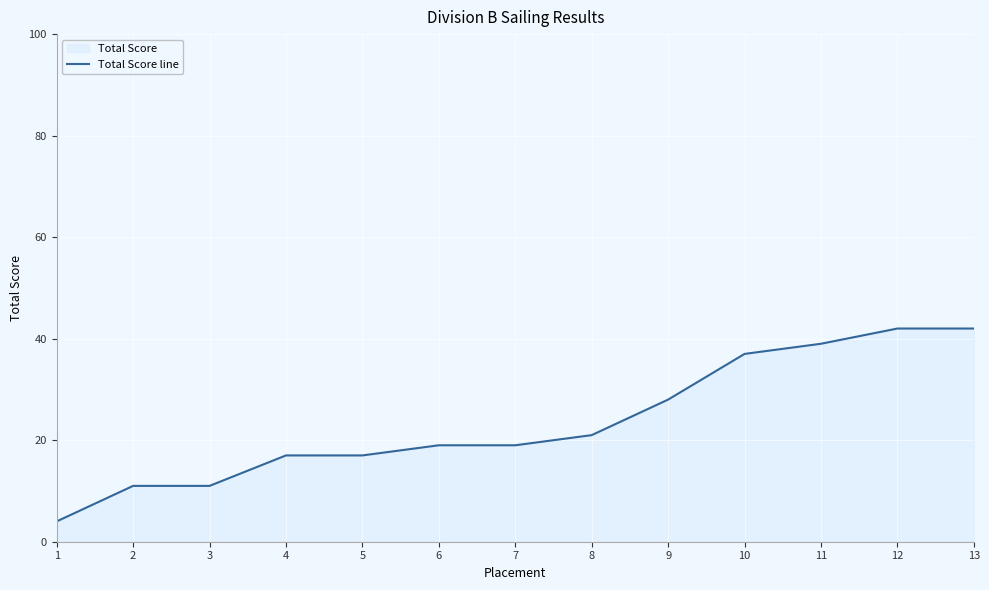

What is the approximate value at 8, to the nearest 5?

20